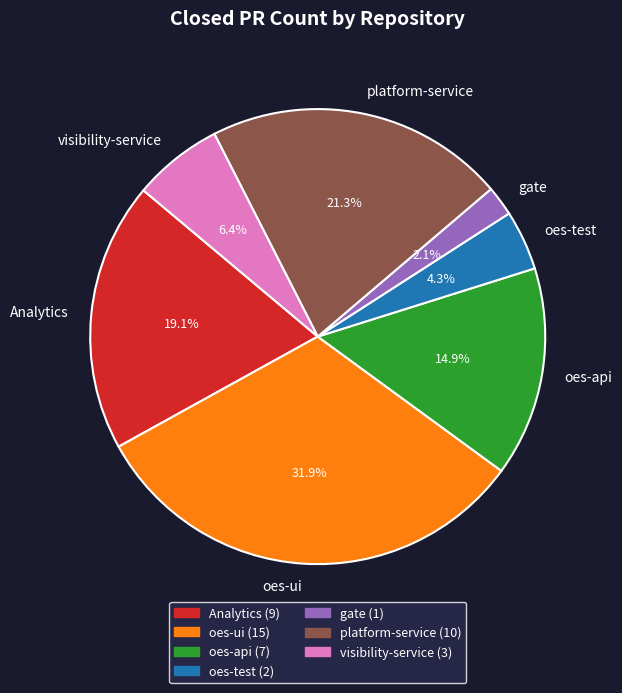

What is the ratio of the value at visibility-service to the value at oes-ui?

0.2